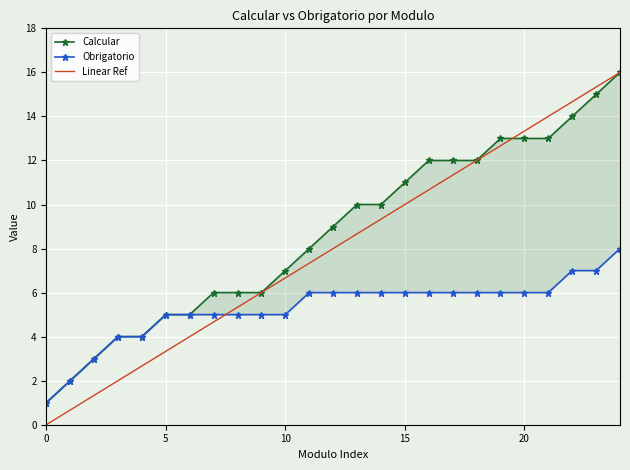

What is the difference between the second highest and minimum values in the Obrigatorio series?

6.0